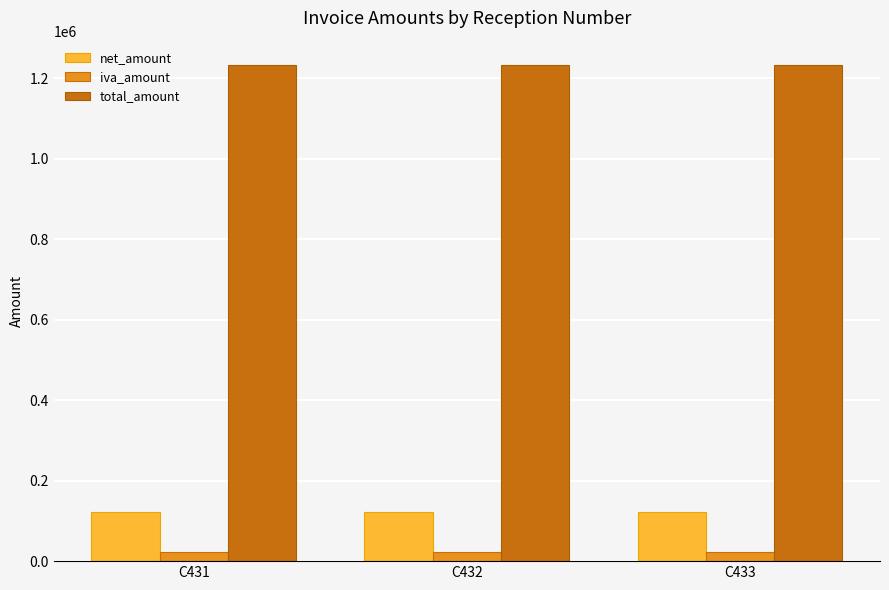

What is the smallest value displayed?

23123